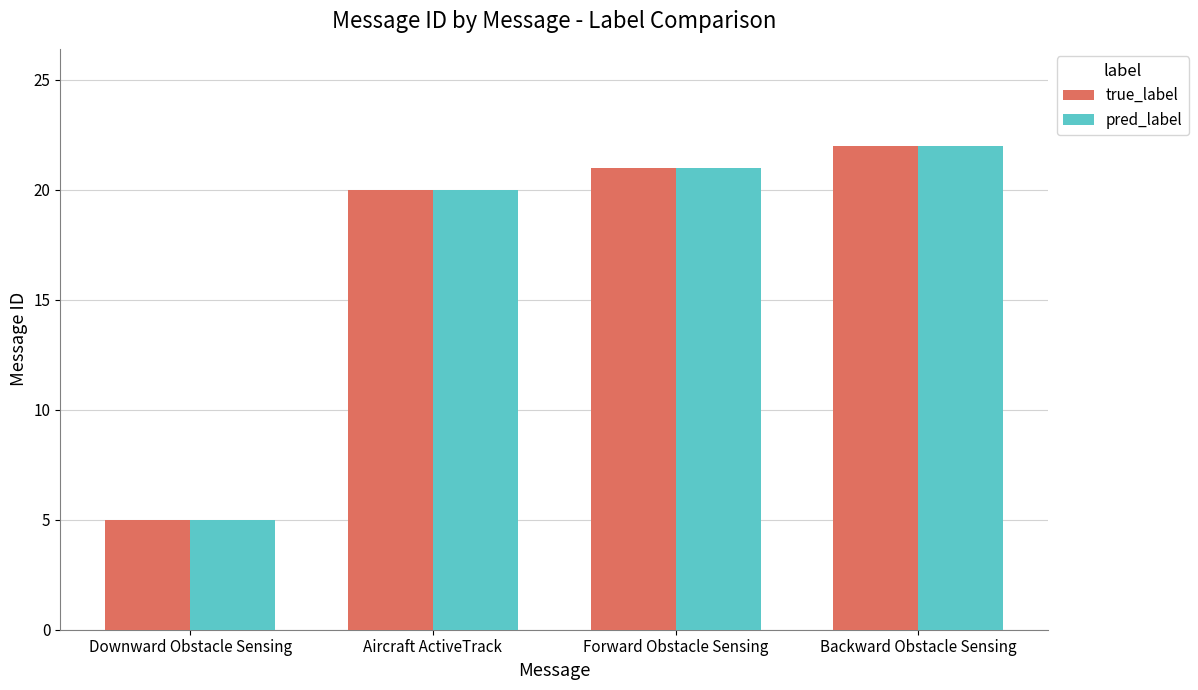

Is the value of pred_label at Aircraft ActiveTrack greater than the value of true_label at Forward Obstacle Sensing?

No